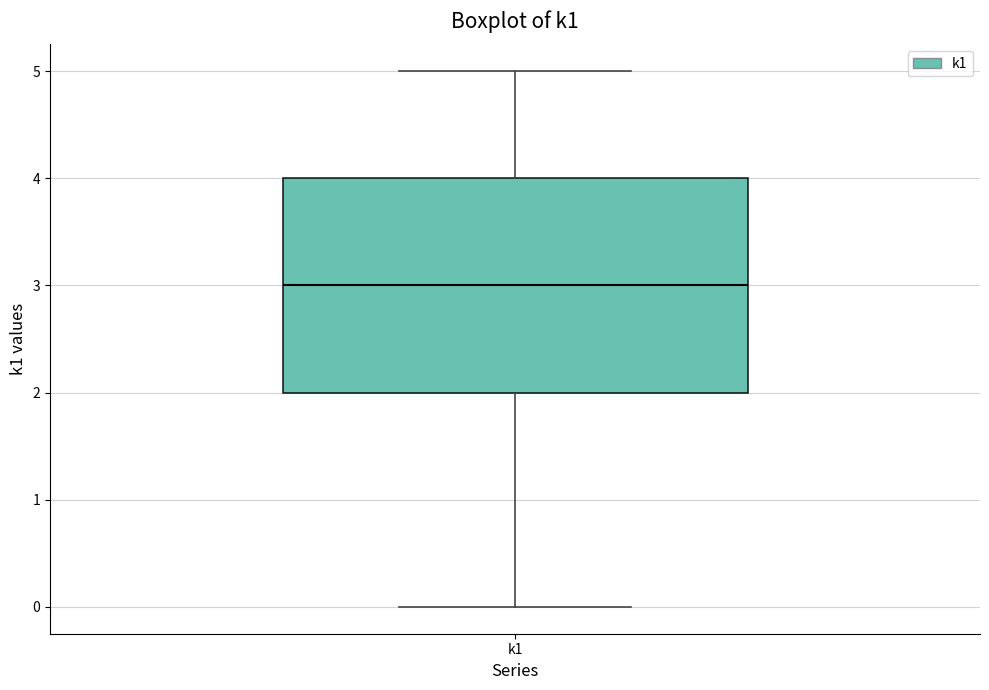

Where does the lower whisker of the box for k1 end on the y-axis? The values are not printed on the chart, so give them approximately, as read against the axis.

0